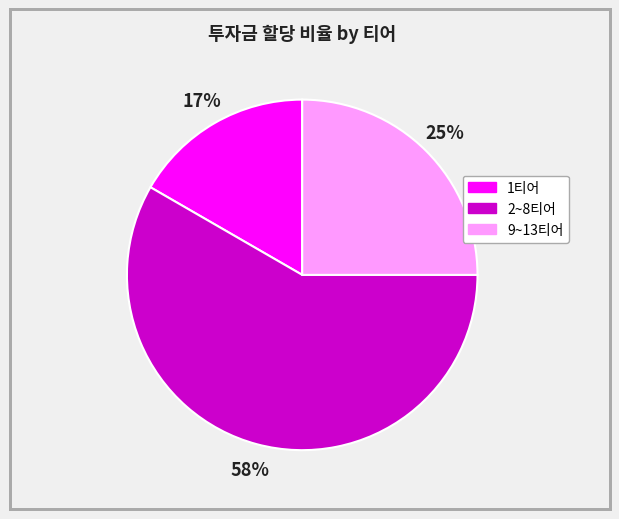

To the nearest percent, what is the average slice percentage?

33%